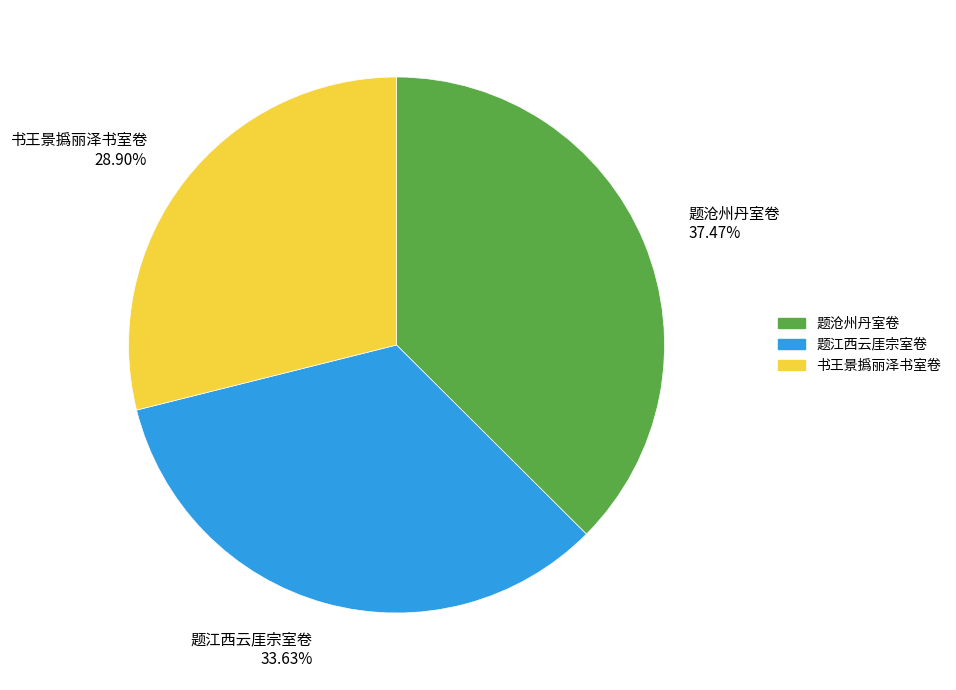

Which category has the smallest portion of the pie?

书王景撝丽泽书室卷